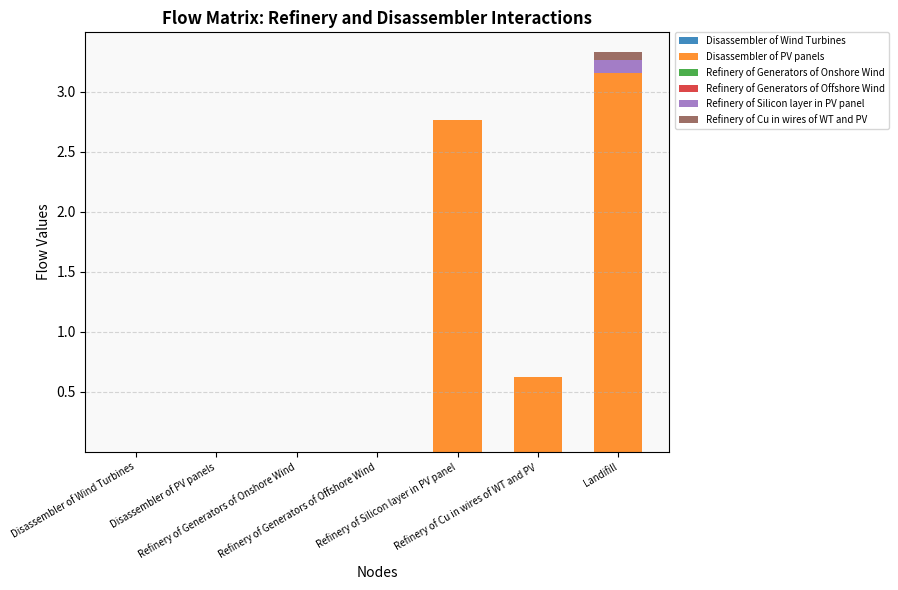

At Disassembler of Wind Turbines, list the series in order from largest to smallest.

Disassembler of Wind Turbines, Disassembler of PV panels, Refinery of Generators of Onshore Wind, Refinery of Generators of Offshore Wind, Refinery of Silicon layer in PV panel, Refinery of Cu in wires of WT and PV